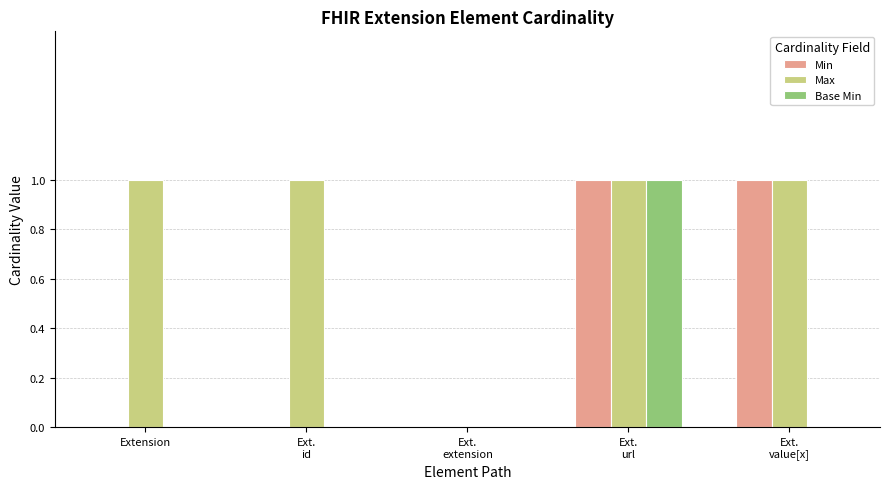

The value of Max at Extension is 1. True or false?

True